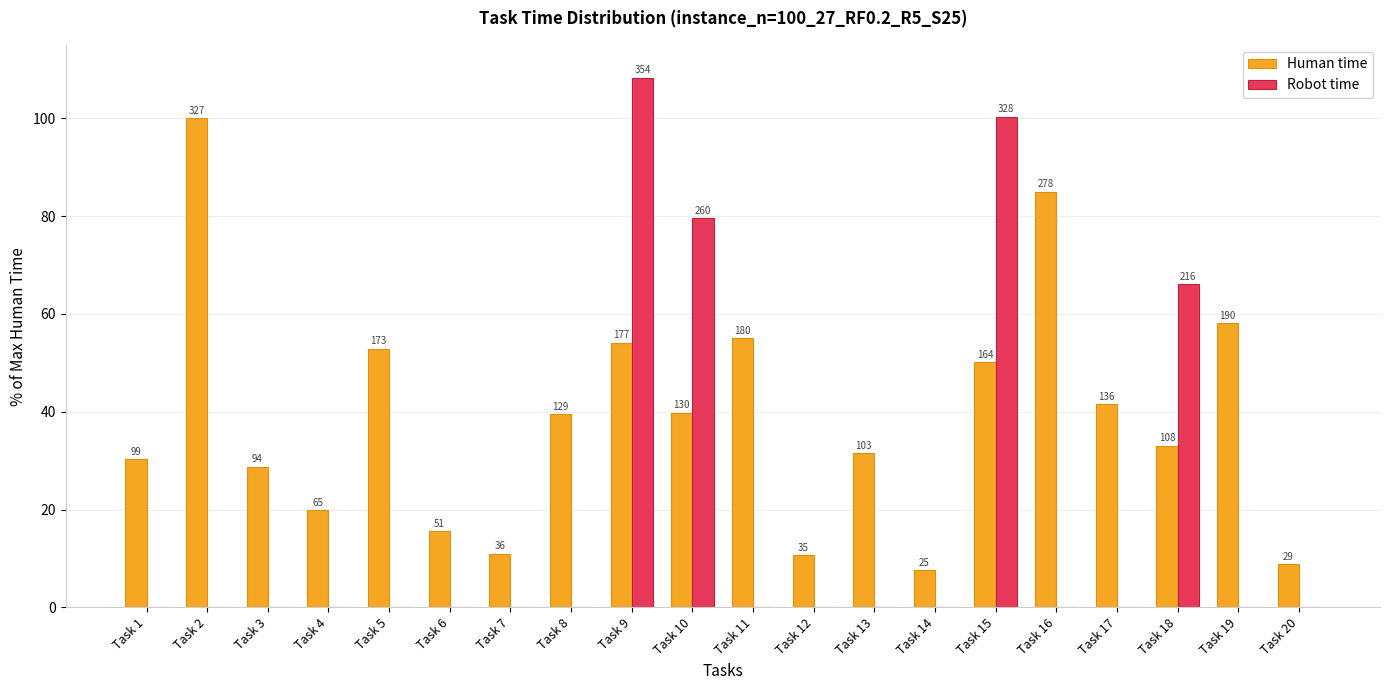

What is the sum of the Human time values at Task 17 and Task 20?

50.5